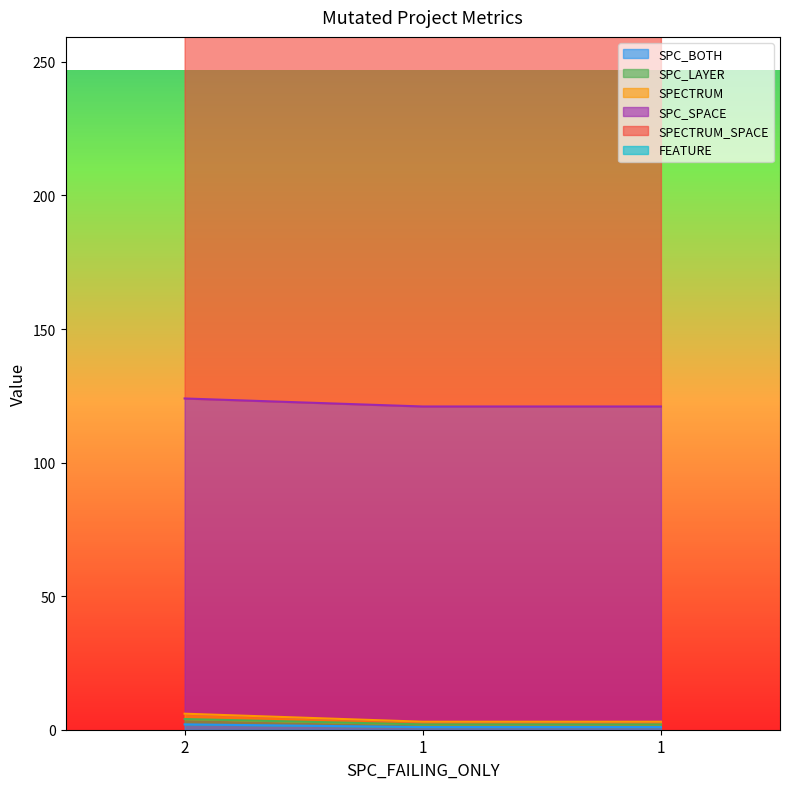

What is the highest value of the SPC_BOTH series?

2